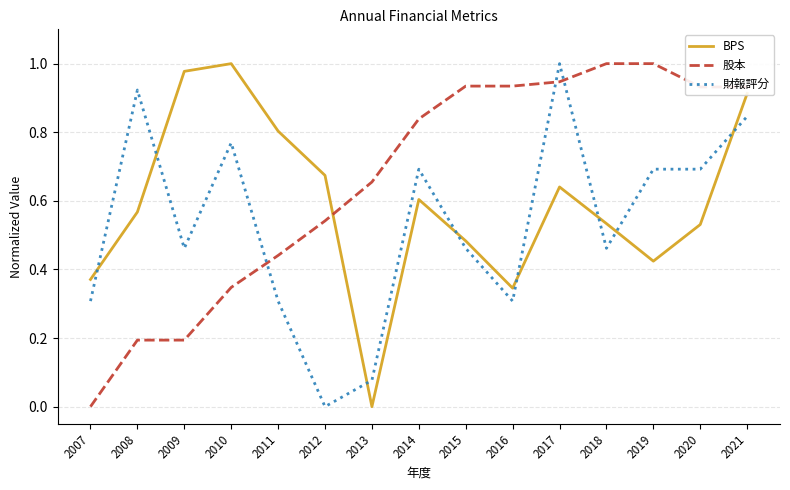

Between which two adjacent categories do 股本 and 財報評分 first intersect?

2010 and 2011